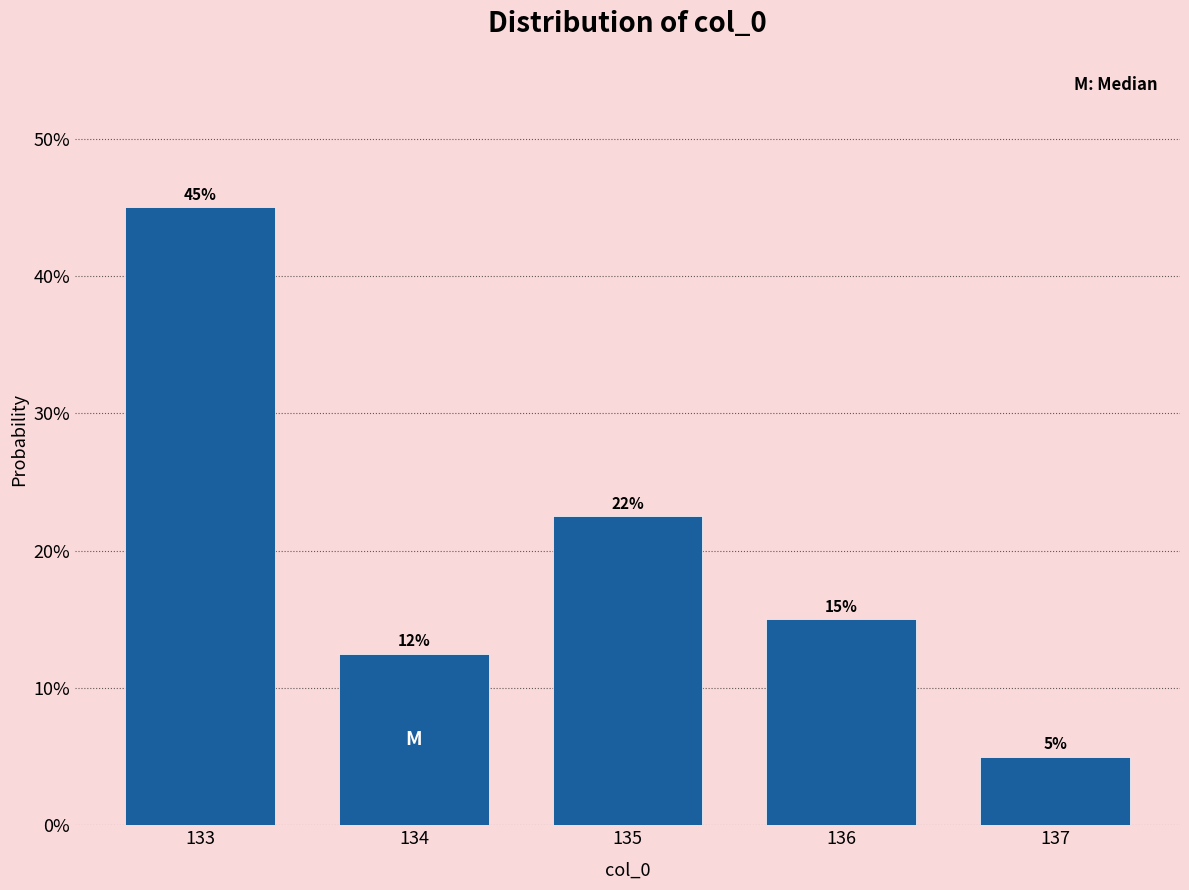

Rank the categories by value from lowest to highest.

137, 134, 136, 135, 133